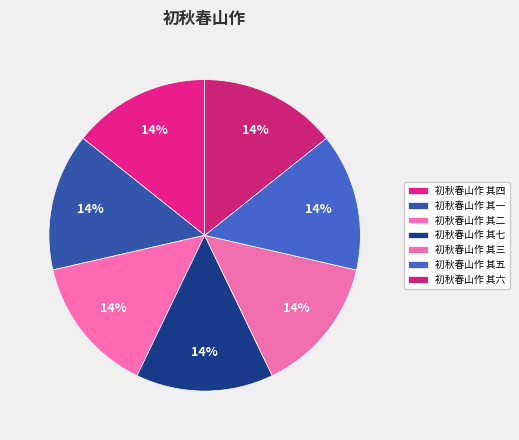

What is the smallest slice in the pie chart?

初秋春山作 其一